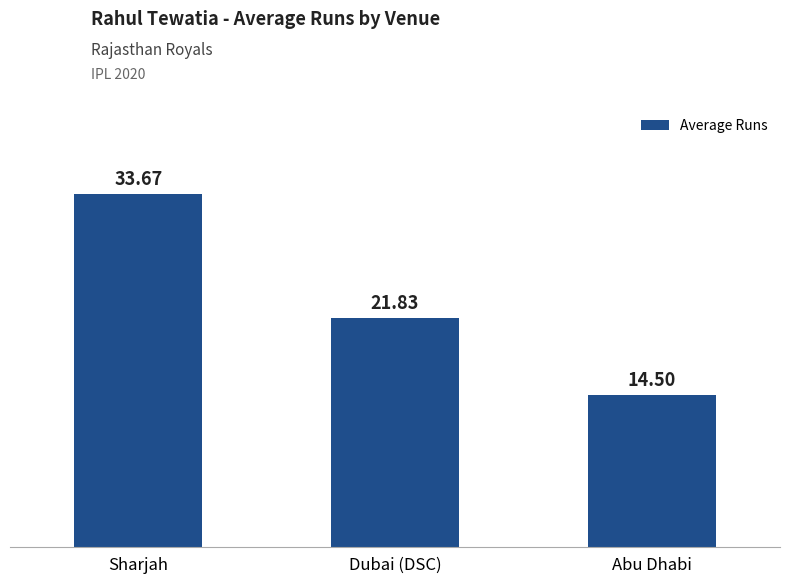

What is the minimum value shown in the chart?

14.5